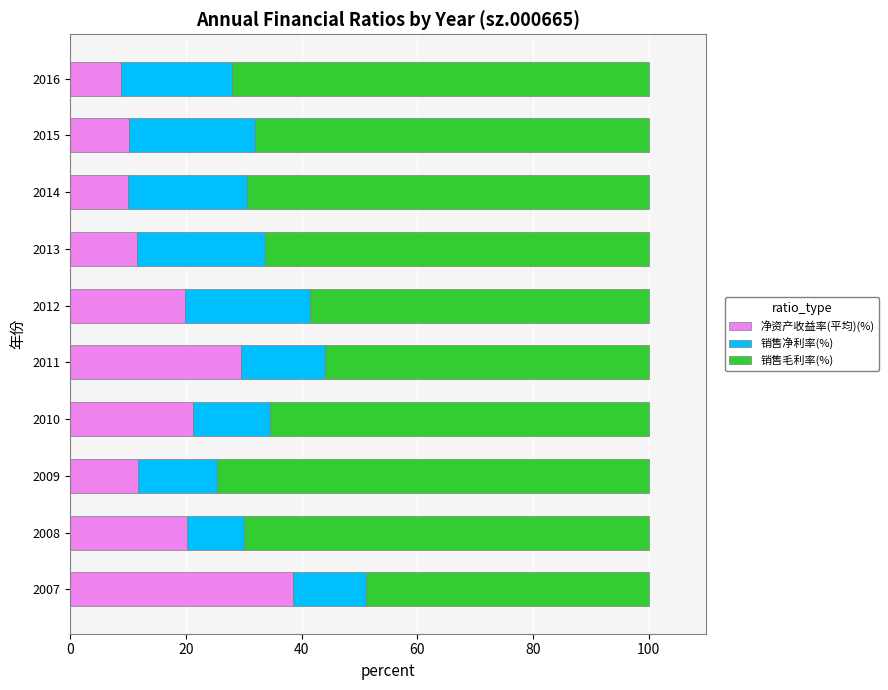

What is the difference between the maximum and minimum values in the 净资产收益率(平均)(%) series?

29.7